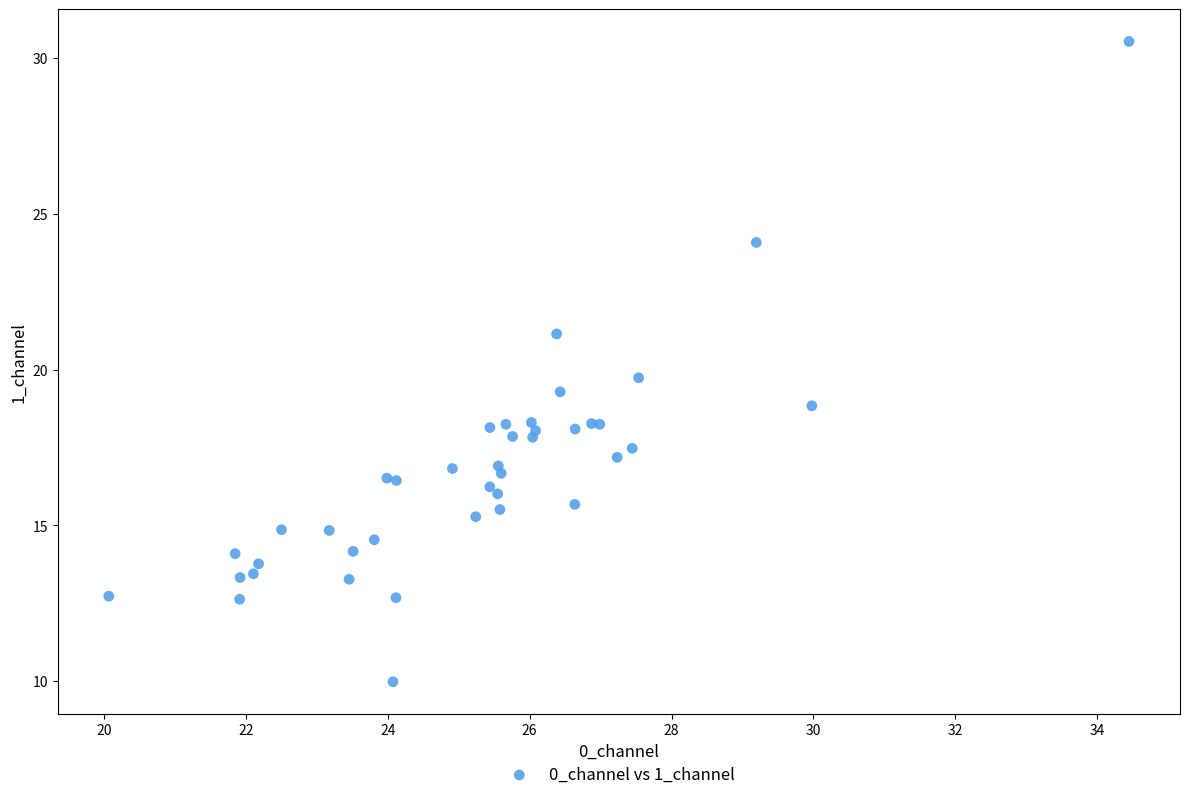

What Y value in the scatter plot is closest to 20?

19.7